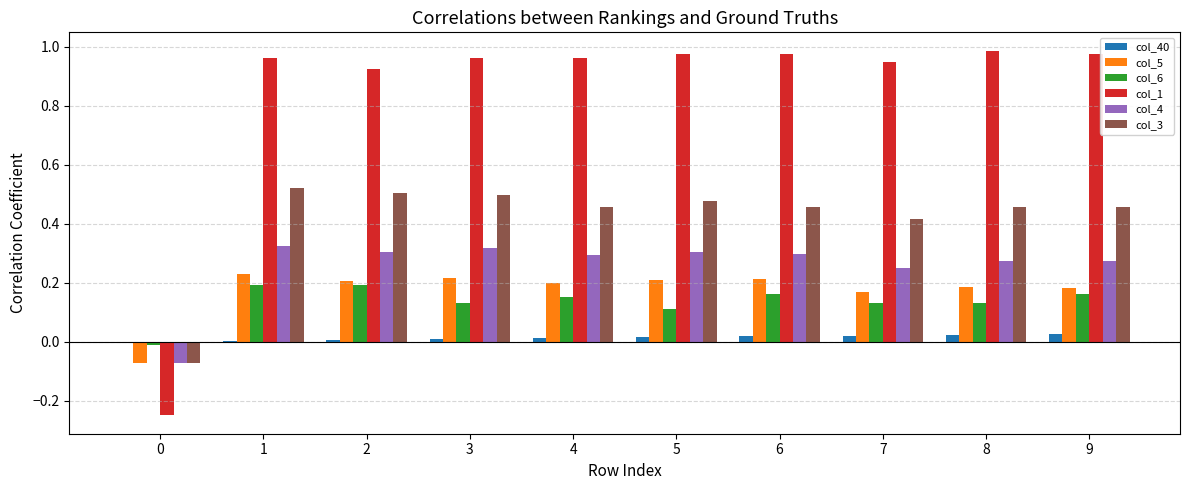

Is the value of col_3 at 9 greater than the value of col_4 at 6?

Yes